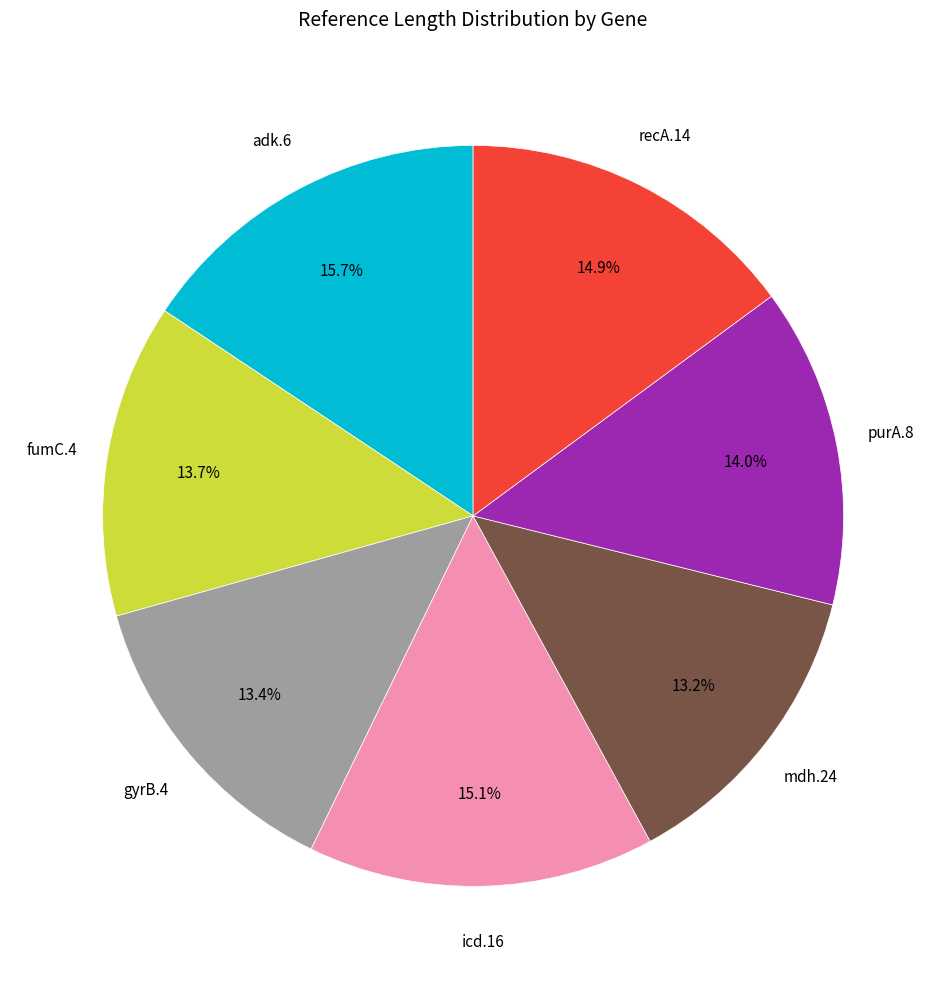

Is there any slice that represents more than half of the pie?

No